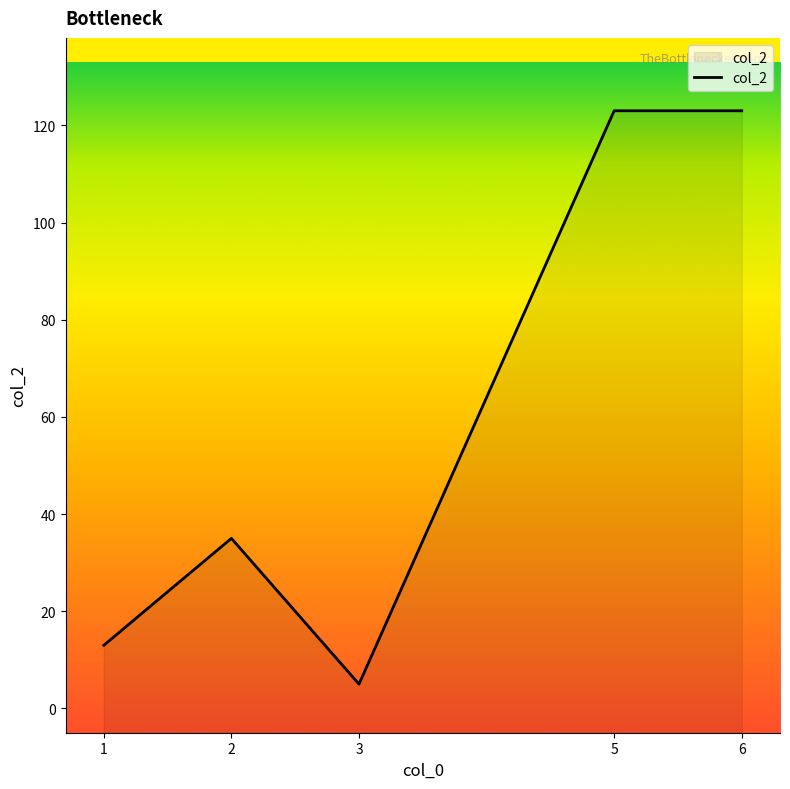

The chart shows a value of 9 at 1. True or false?

False